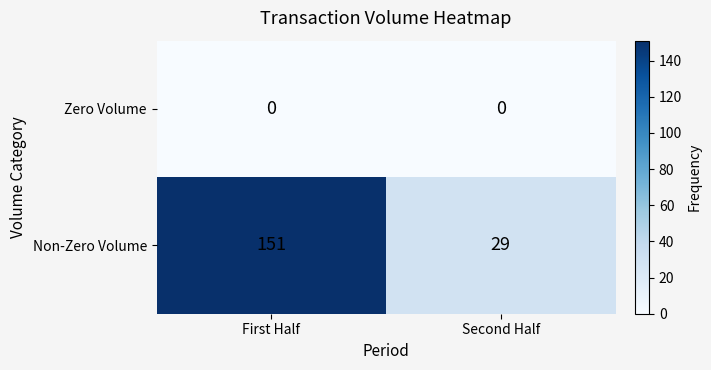

What is the highest value of the Non-Zero Volume series?

151